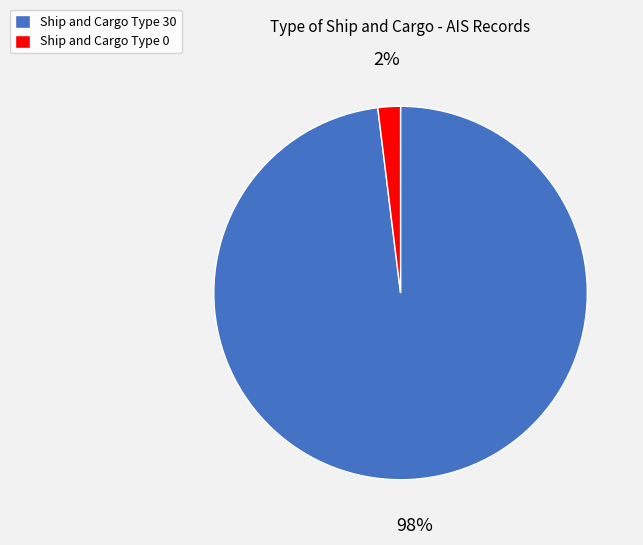

Count the number of slices in the pie.

2